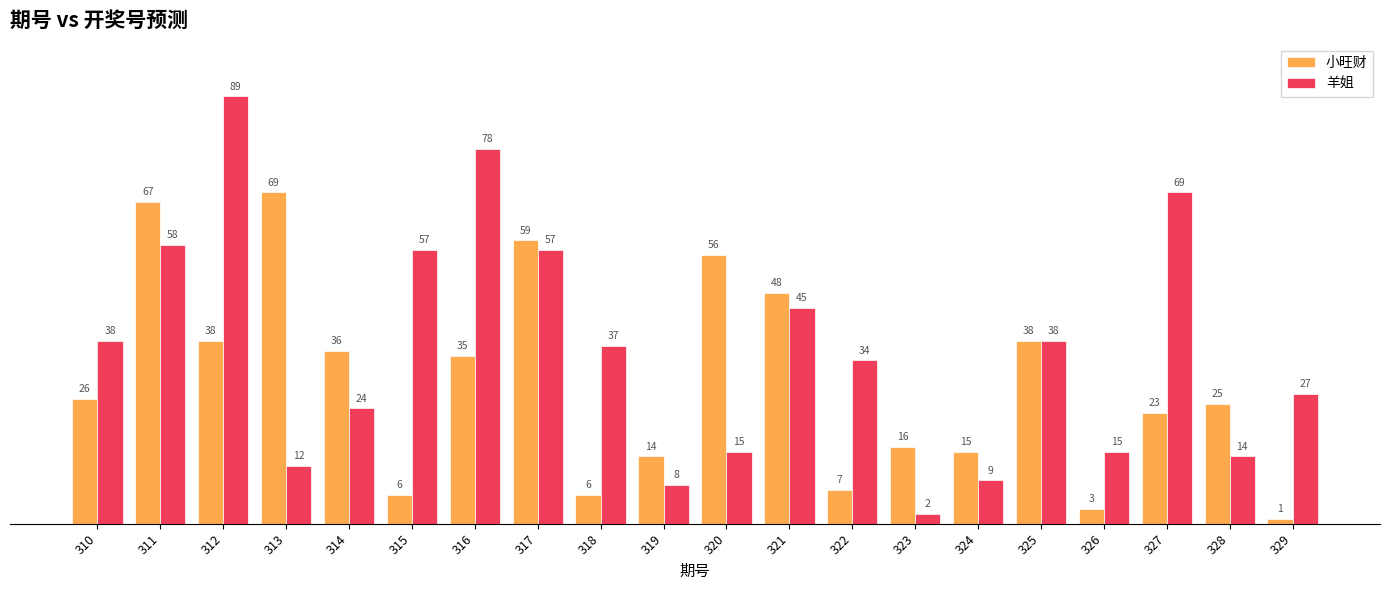

What is the average value of the 羊姐 series?

36